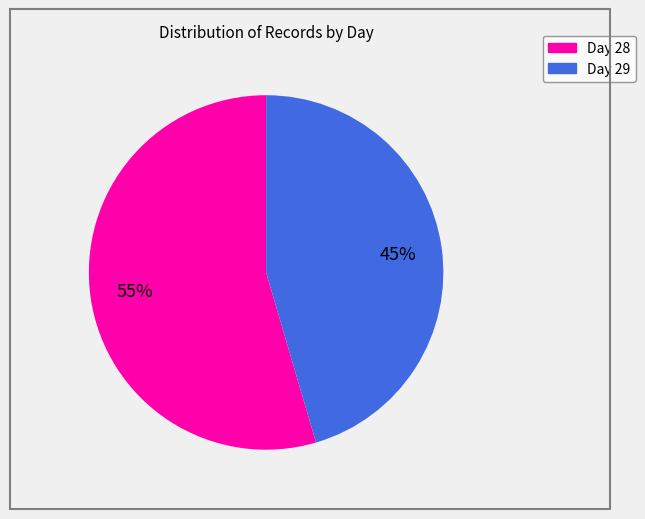

Does any single category account for the majority?

Yes